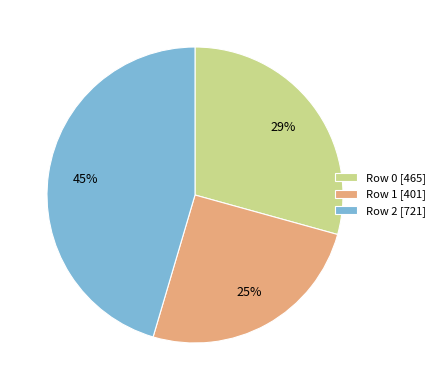

Is it true that Row 2 is 60% of the pie?

False